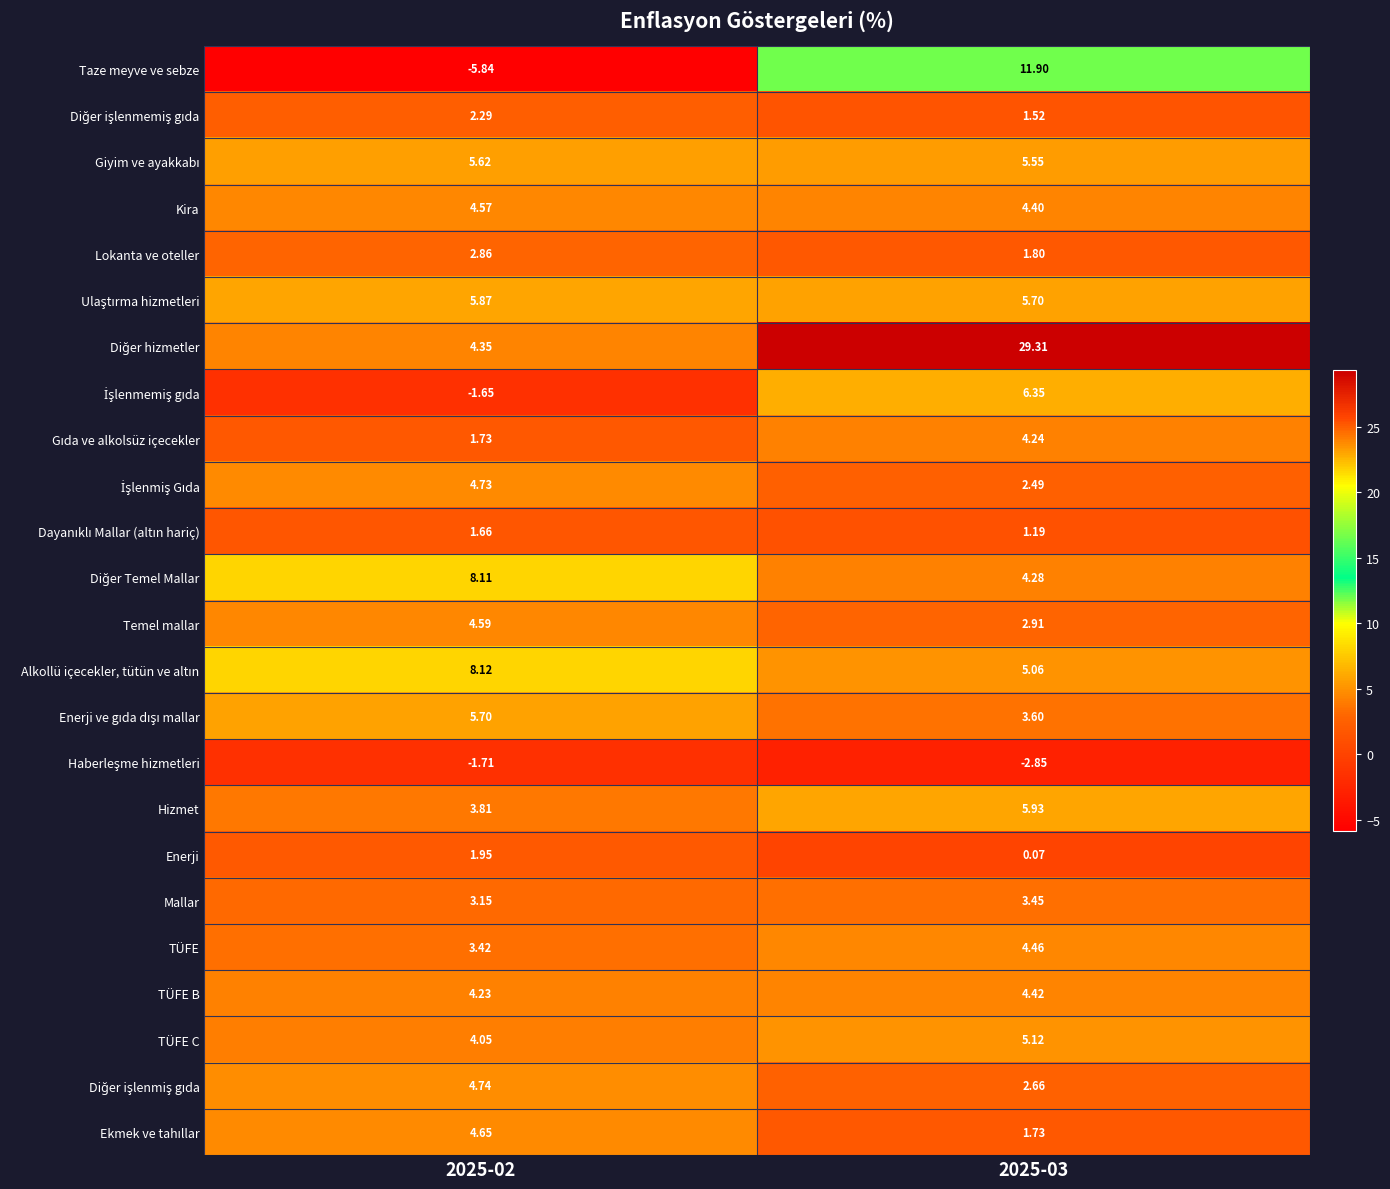

How many categories are shown in the chart?

2